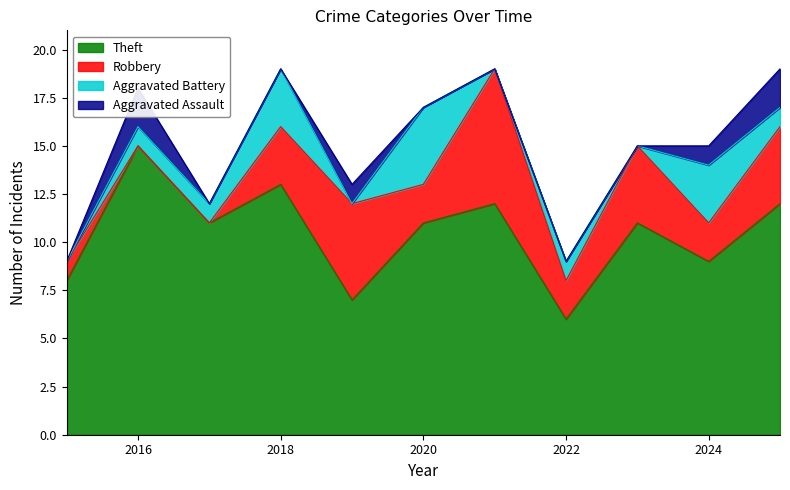

At which category does the chart reach its minimum across all series?

2016